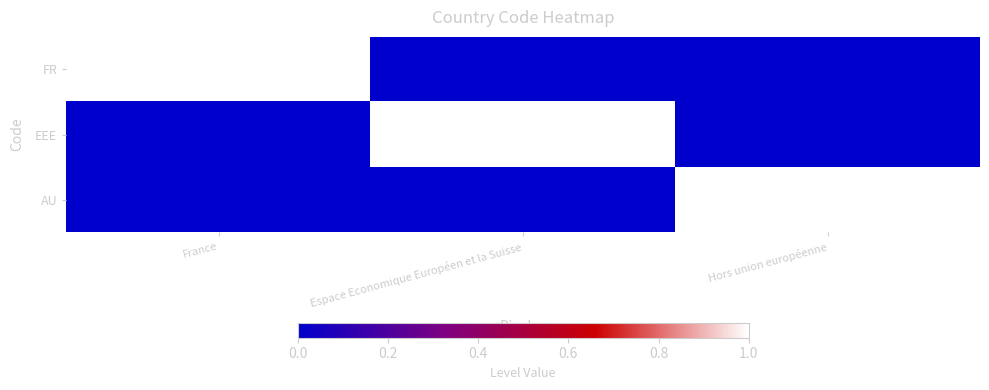

Which has a higher value, Espace Economique Européen et la Suisse or France?

France